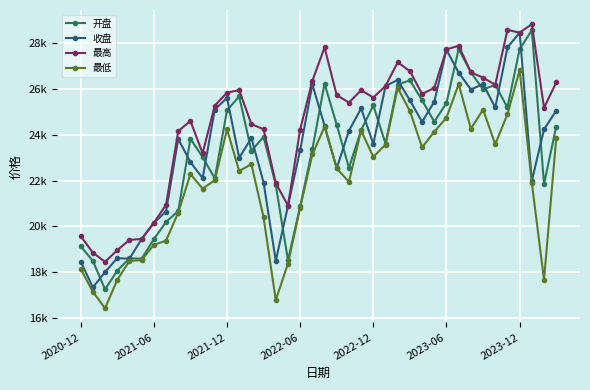

What are all the series names shown in the legend?

开盘, 收盘, 最高, 最低